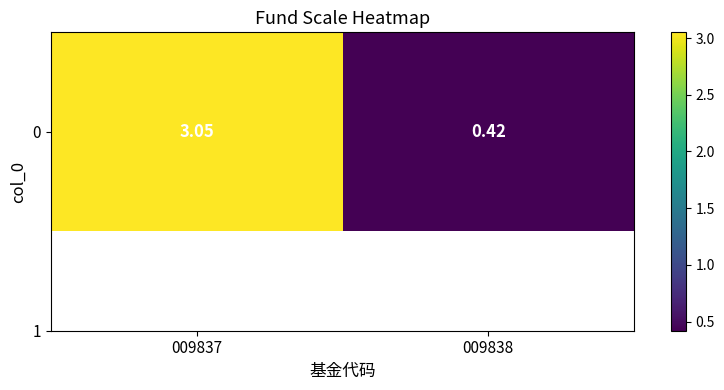

Read the value at 009838.

0.4